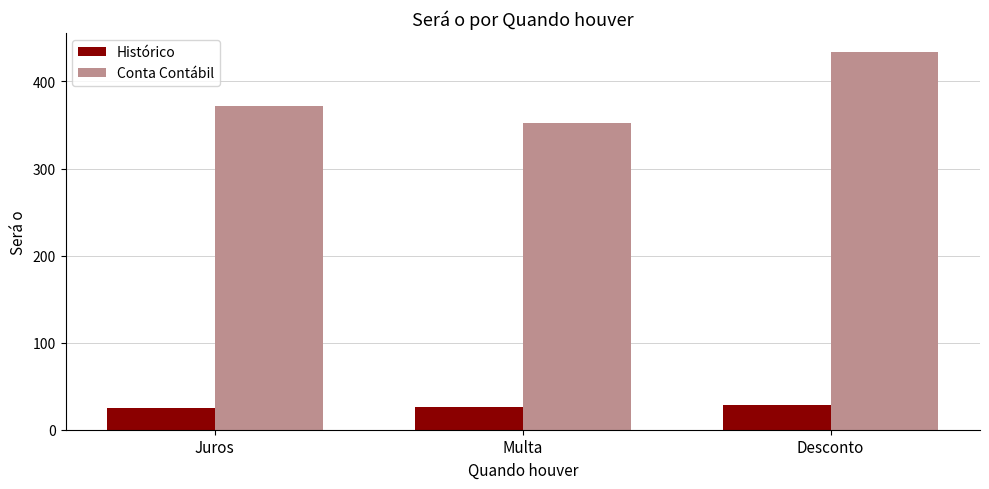

What is the total value across all series at Multa?

378